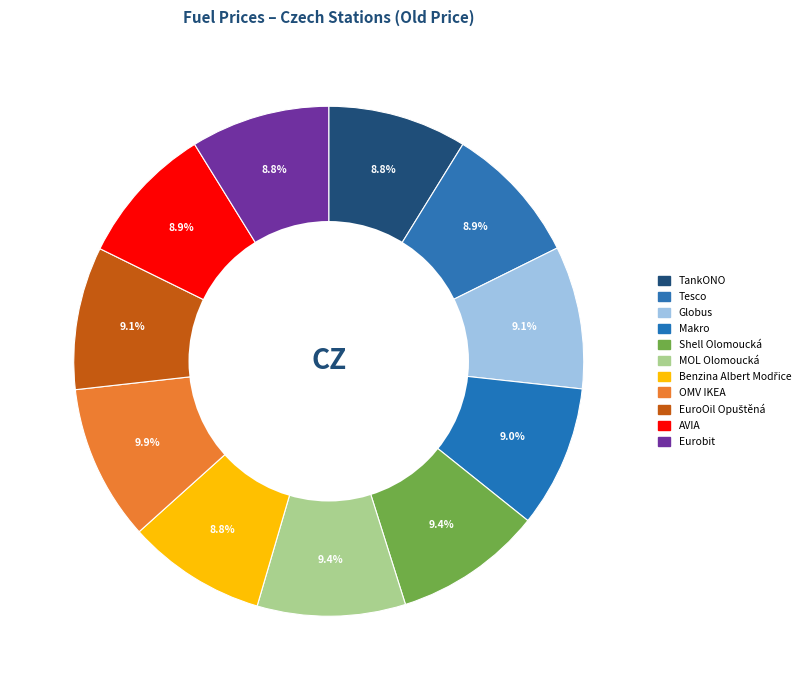

What percentage is the TankONO slice, to the nearest percent?

9%